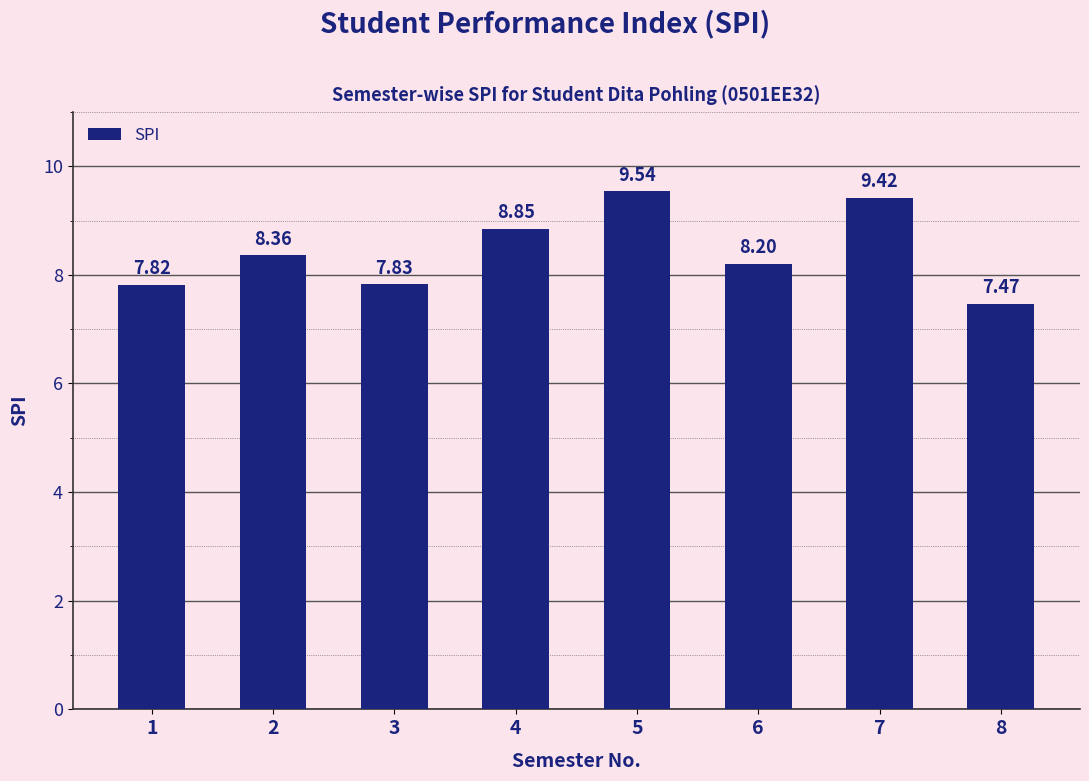

Rank the categories by value from highest to lowest.

5, 7, 4, 2, 6, 3, 1, 8